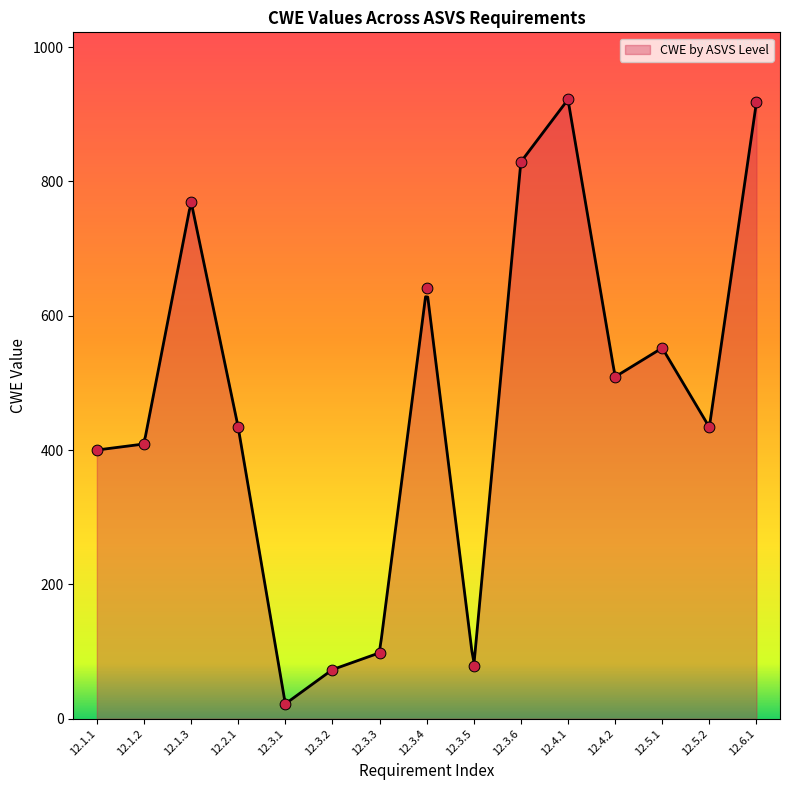

What is the change in value from 12.3.2 to 12.4.2?

+436